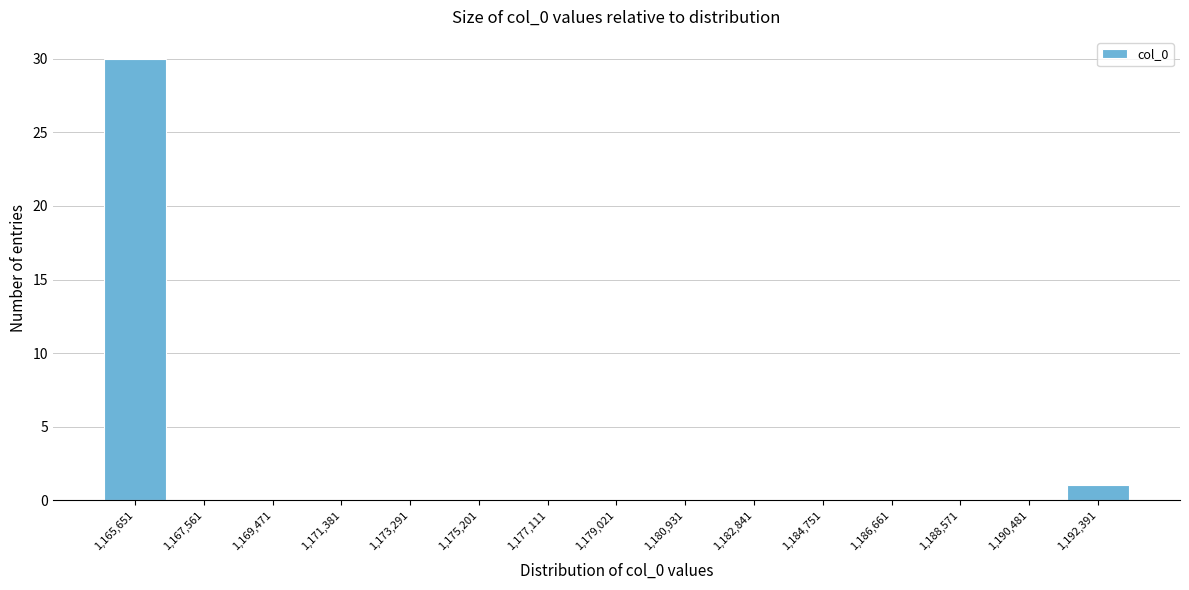

Reading left to right, list all the values displayed in this chart.

1,165,651=30	1,167,561=0	1,169,471=0	1,171,381=0	1,173,291=0	1,175,201=0	1,177,111=0	1,179,021=0	1,180,931=0	1,182,841=0	1,184,751=0	1,186,661=0	1,188,571=0	1,190,481=0	1,192,391=1